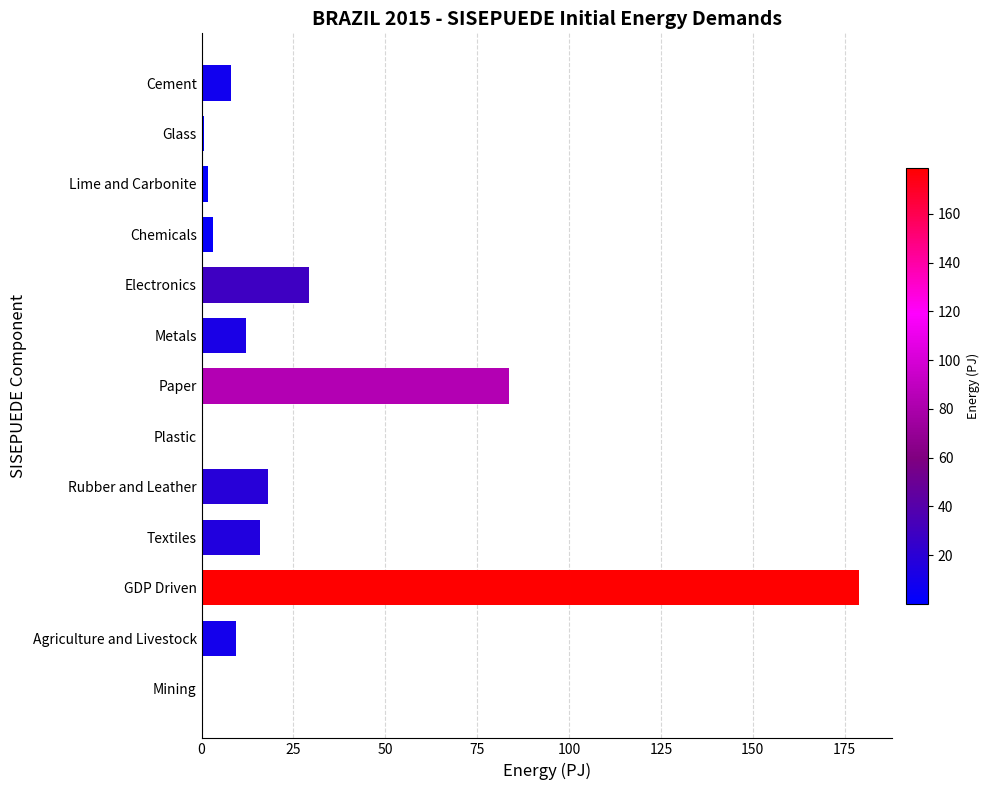

True or false: the data shows 7.2 at Rubber and Leather.

False